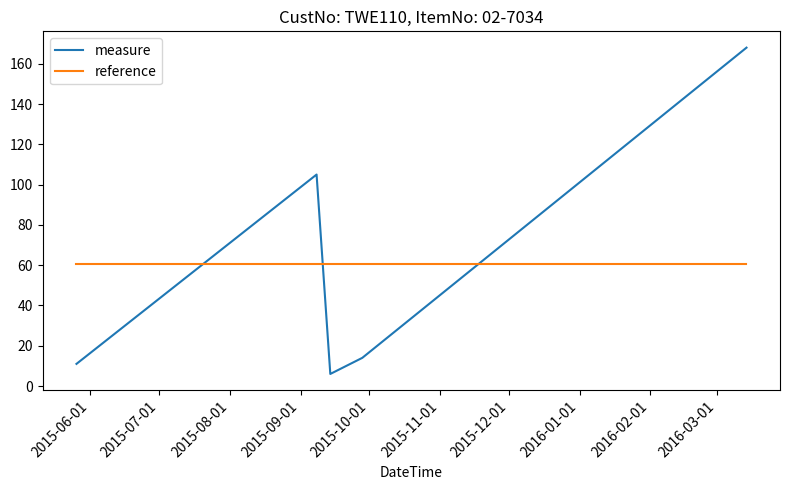

How many intersections are there between reference and measure?

3